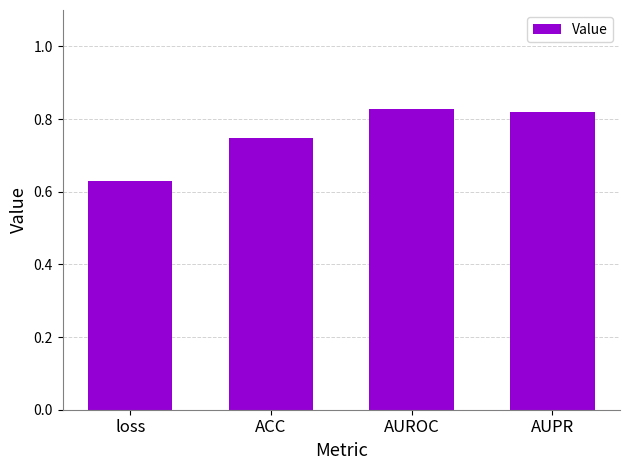

What is the label of the 1st bar from the right?

AUPR